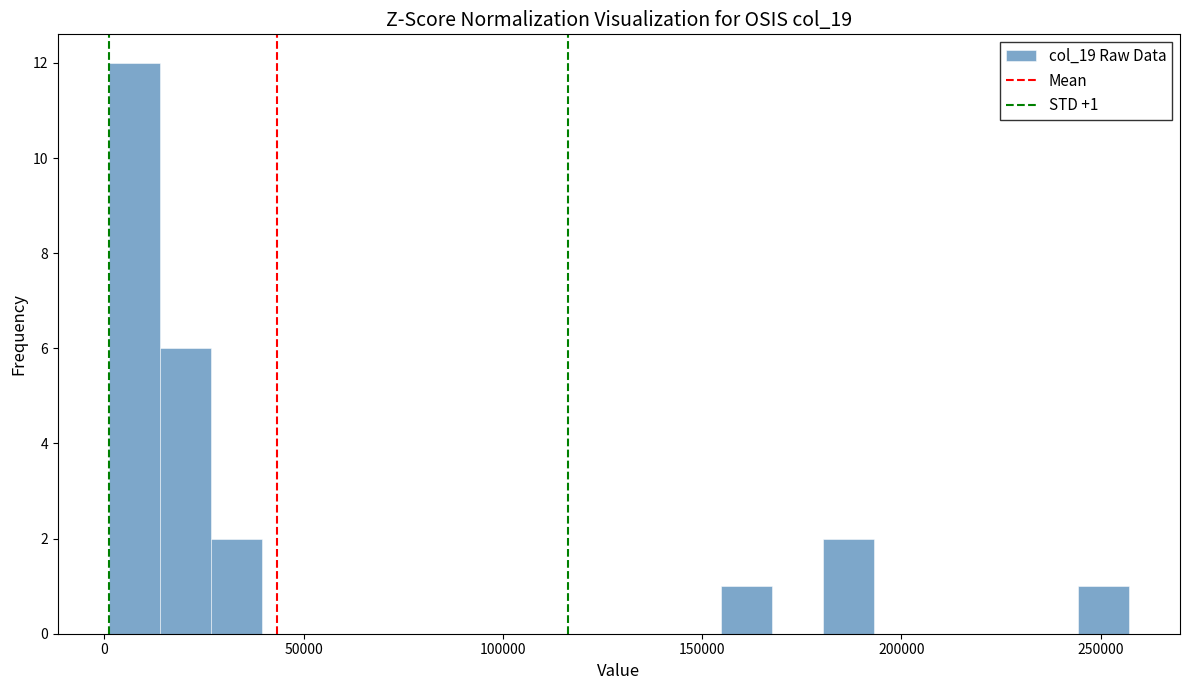

Around what value on the x-axis is the tallest bar? Give the approximate position of its centre, as read against the axis.

10000